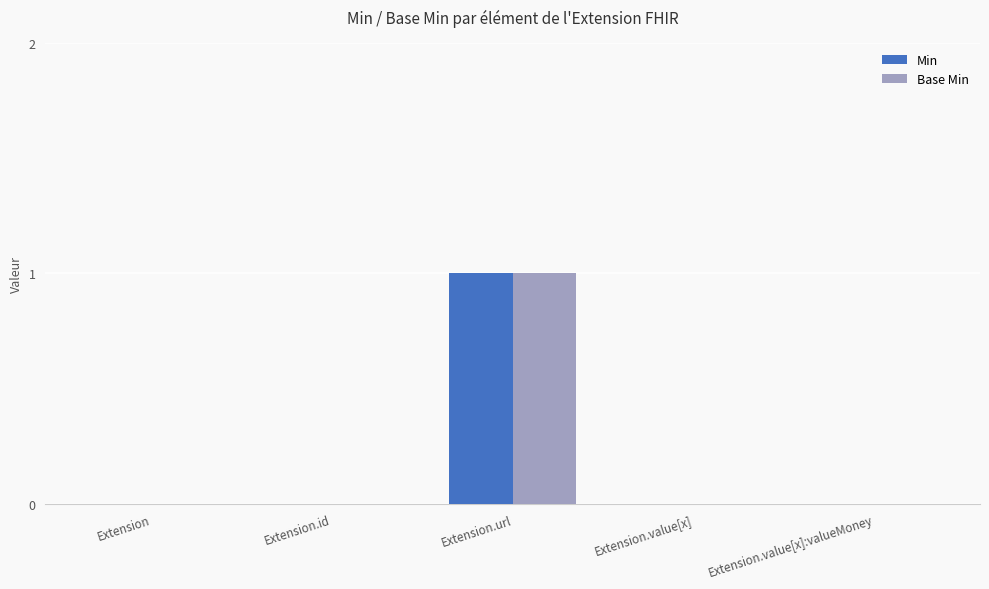

Reading left to right, what are all the values shown in this chart?

Min: 0	0	1	0	0
Base Min: 0	0	1	0	0